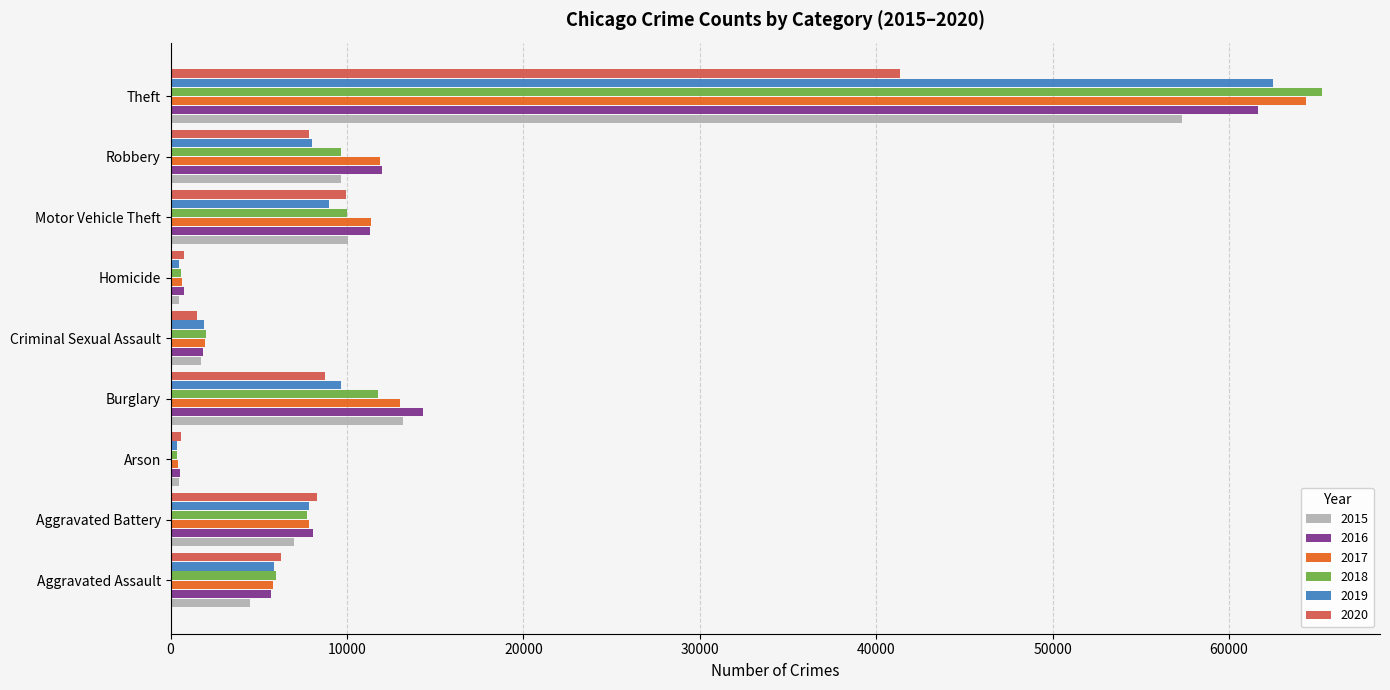

Which series has the widest spread of values?

2018